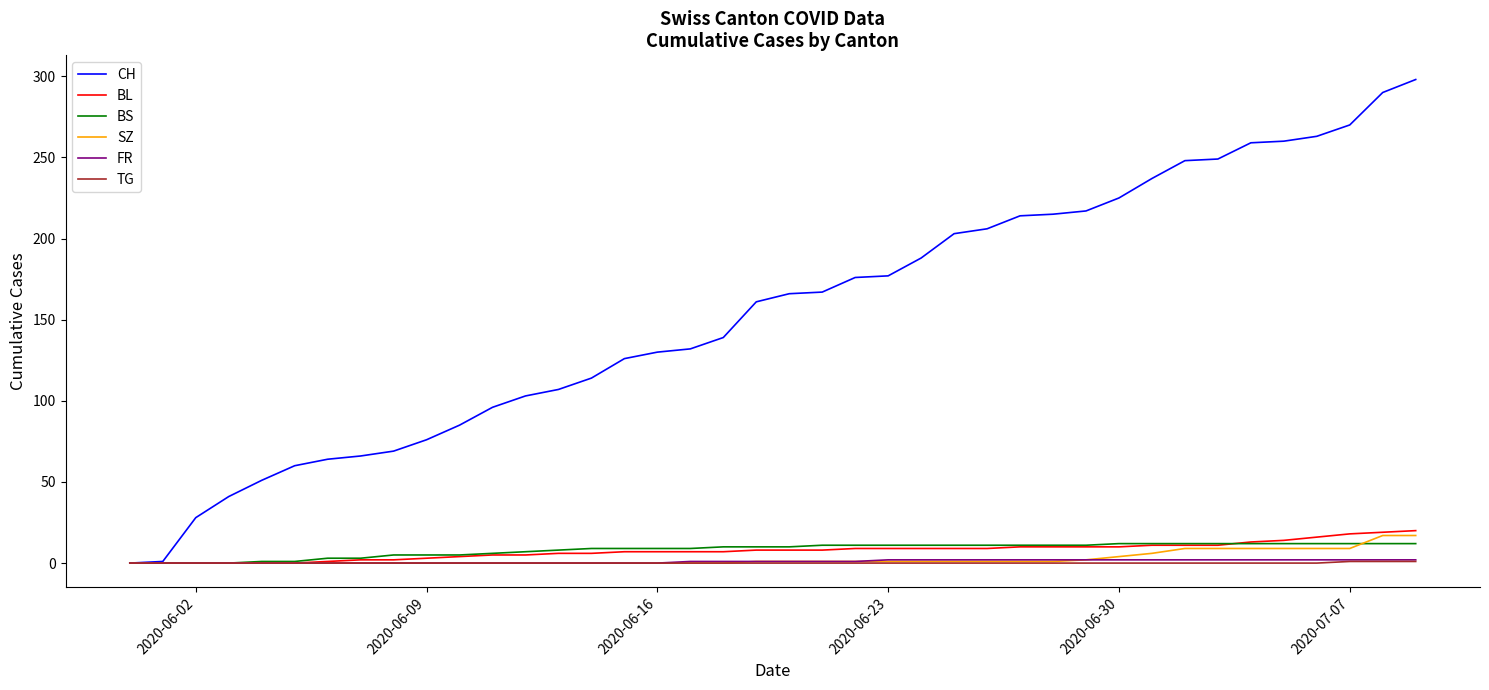

At how many categories does at least one series exceed 155?

21